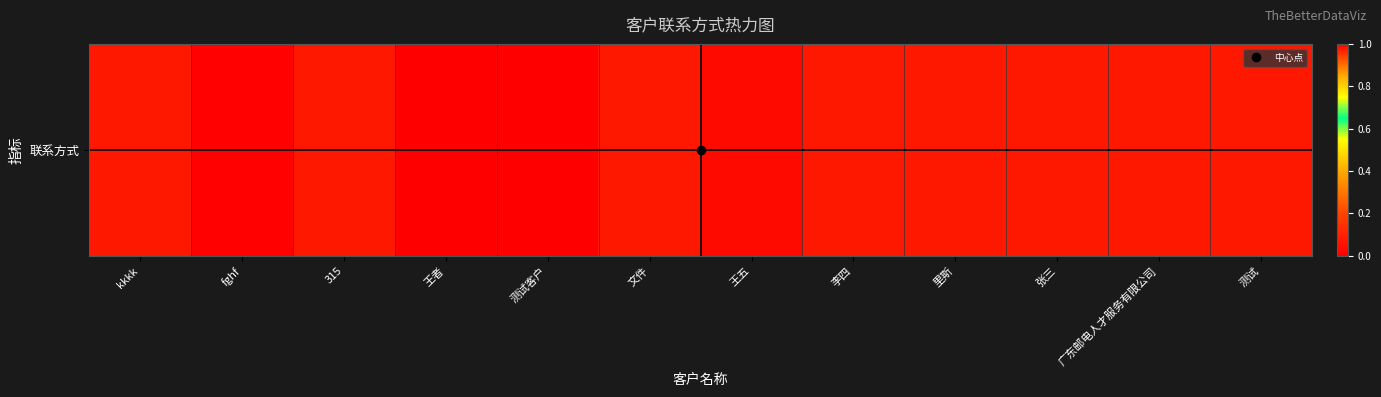

What is the difference between the second highest and minimum values?

0.1